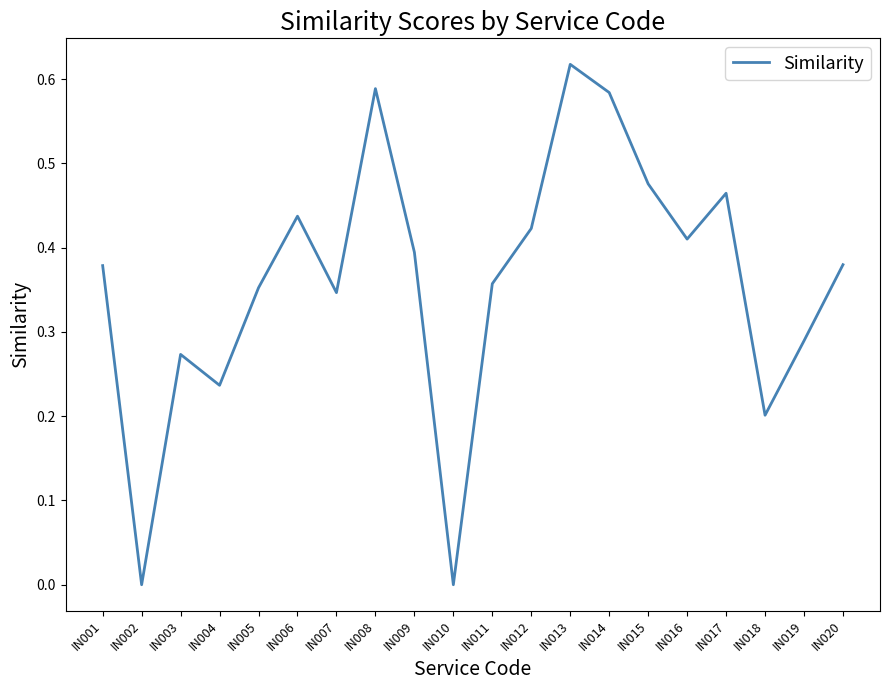

Which label corresponds to the largest value in the chart?

IN013